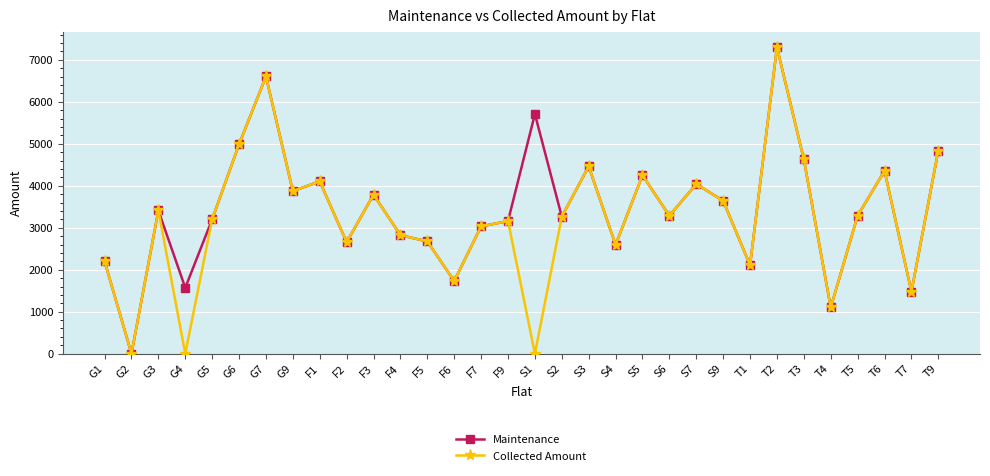

The value of Collected Amount at F7 is 1275.3. True or false?

False